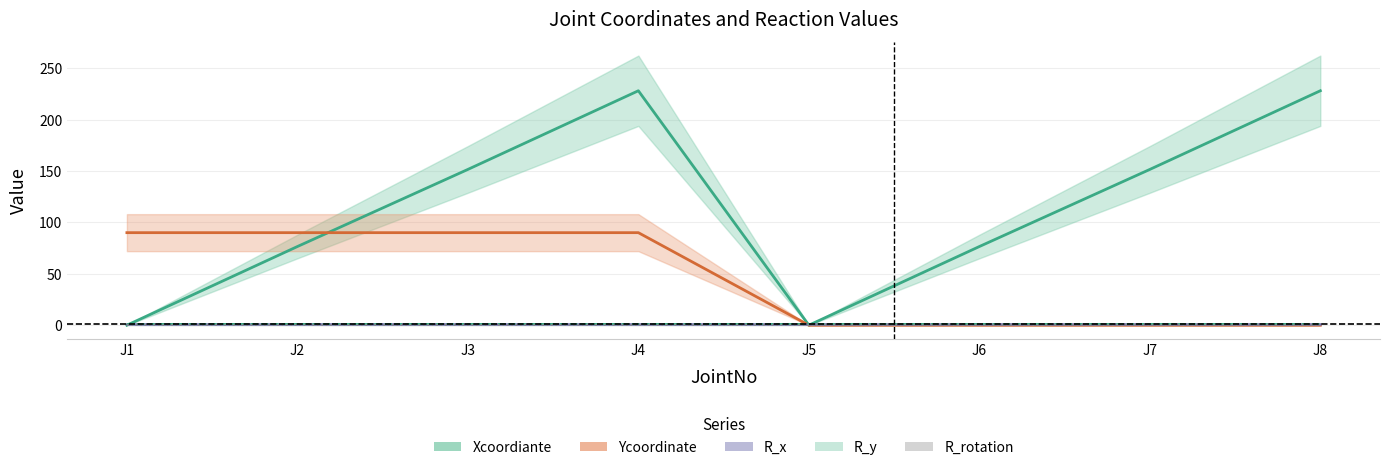

Which series has the widest spread of values?

Xcoordiante